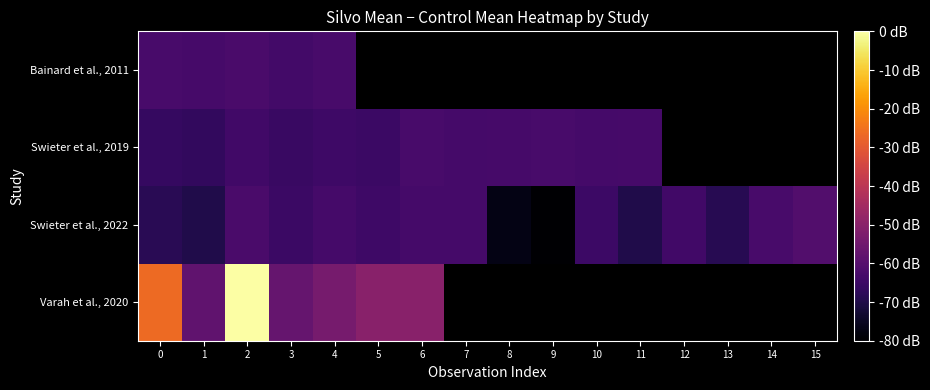

The value of row_2 at 8 is -0.1. True or false?

True